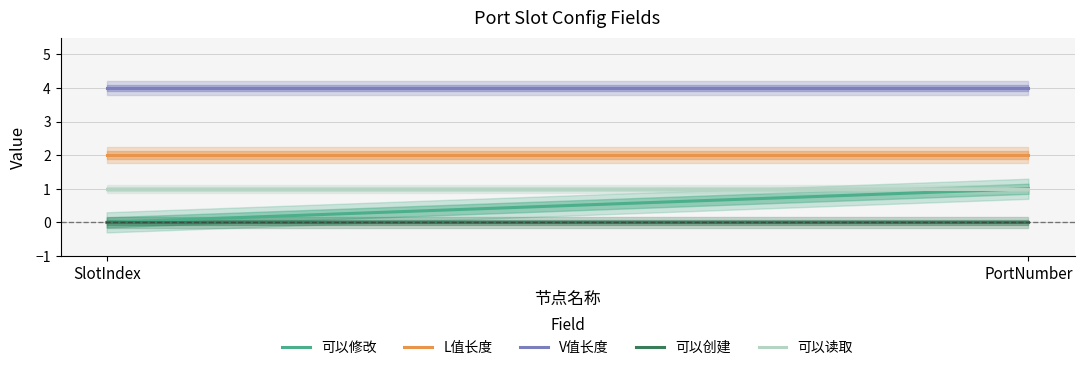

What is the difference between the 可以修改 values at SlotIndex and PortNumber?

1